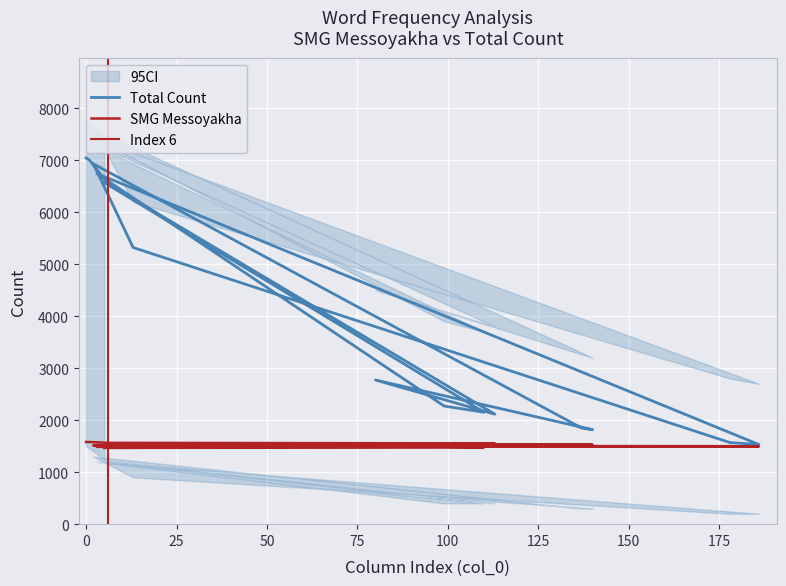

What position from the right is 5?

1